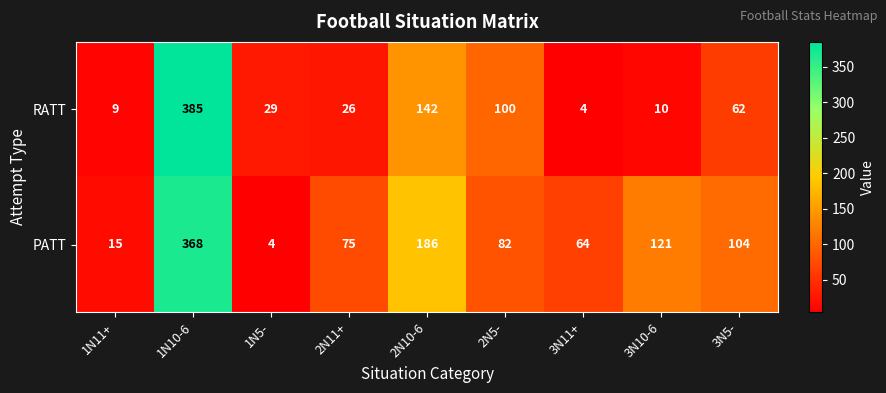

Which series has the largest total across all categories?

PATT